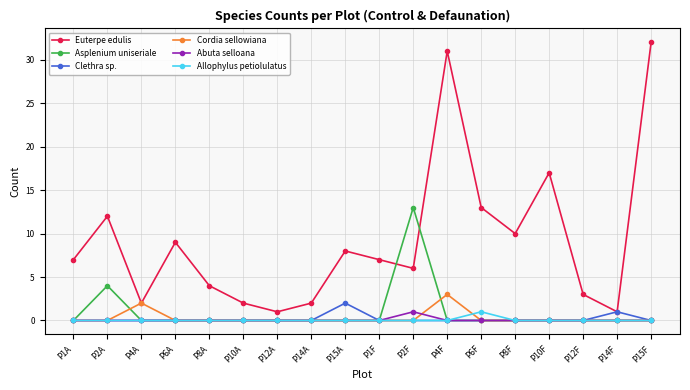

What is the difference between the second highest and second lowest values in the Clethra sp. series?

1